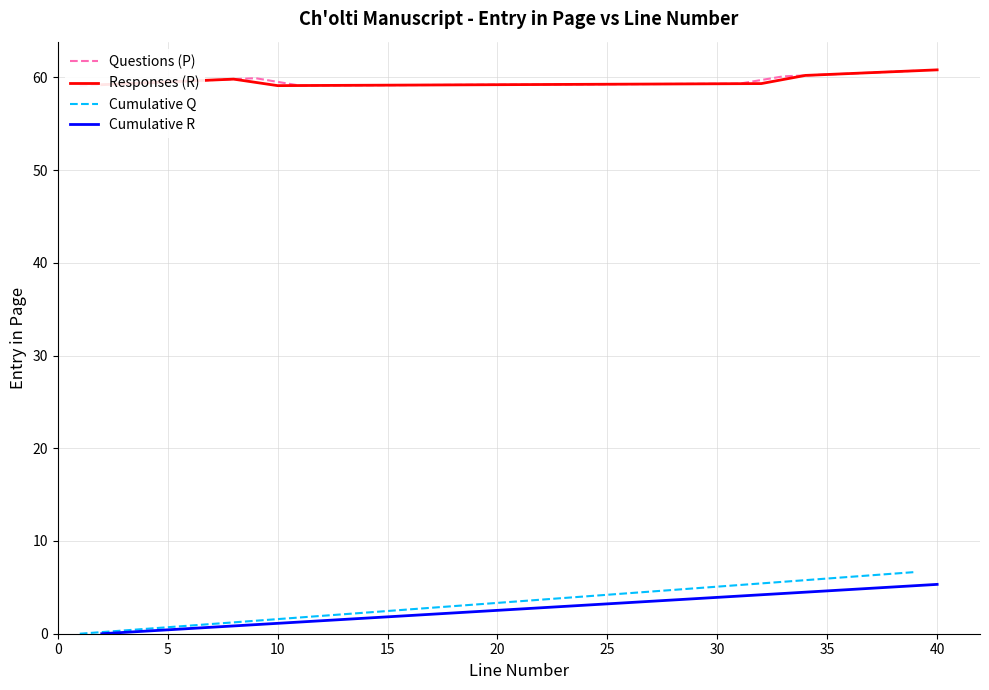

True or false: Cumulative R and Responses (R) cross at least once.

False